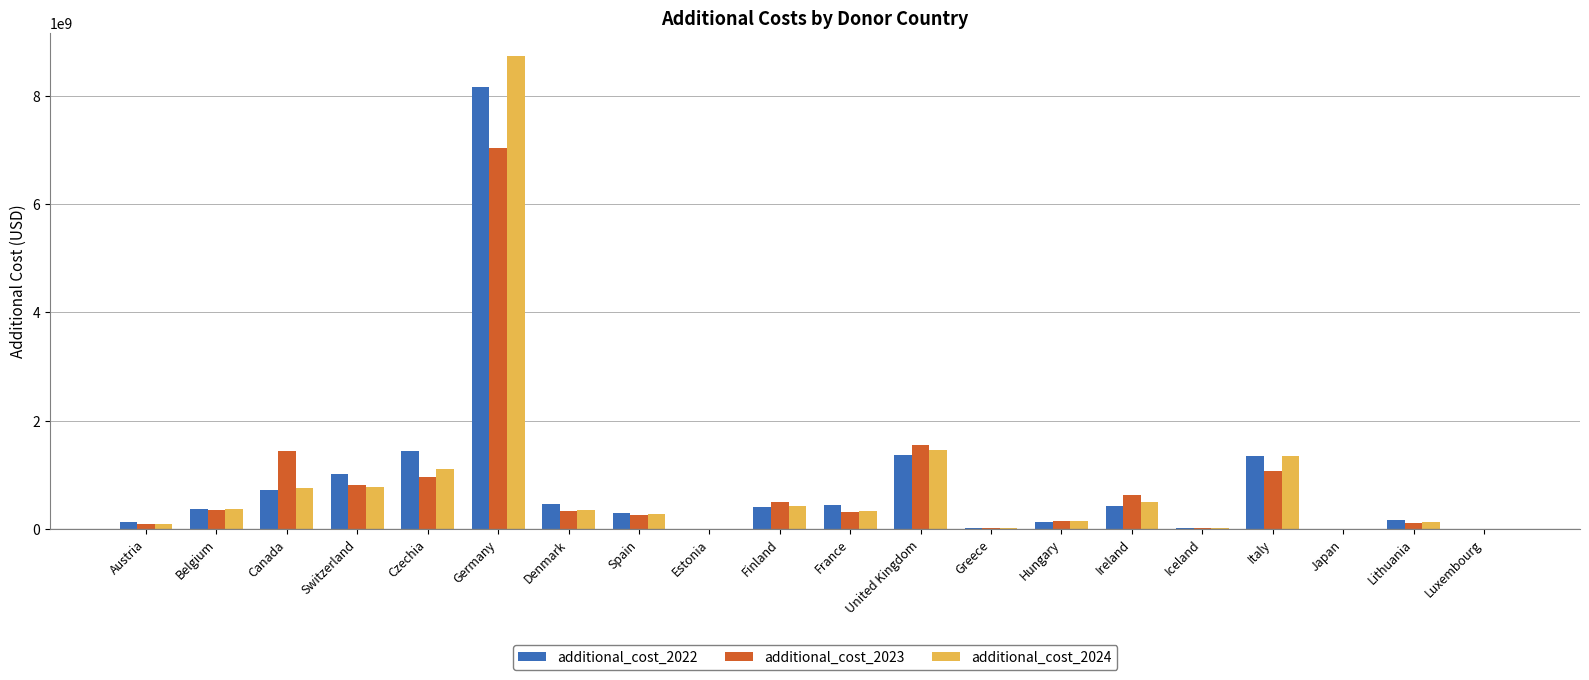

What is the maximum value for additional_cost_2023?

7036257688.8